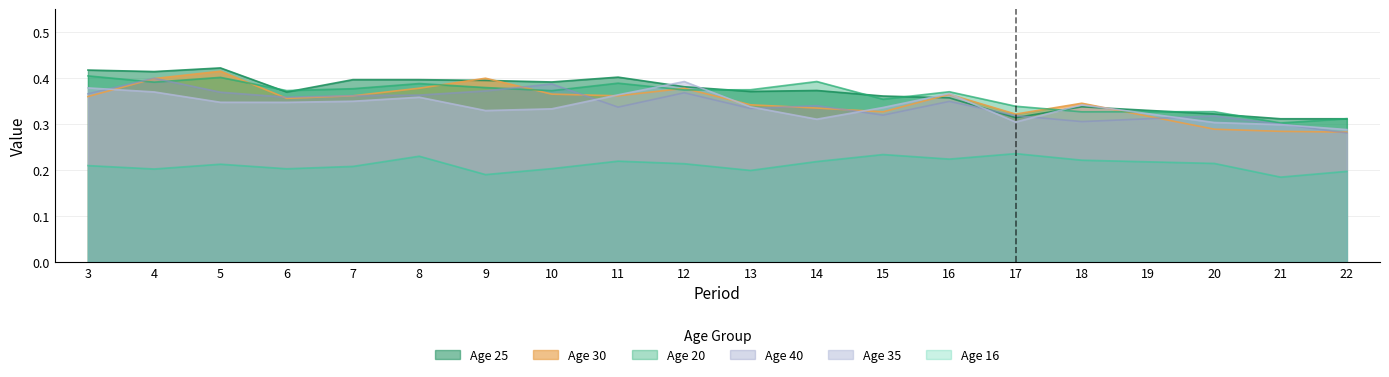

Reading right to left, list all the values displayed in this chart.

16: 22=0.2	21=0.2	20=0.2	19=0.2	18=0.2	17=0.2	16=0.2	15=0.2	14=0.2	13=0.2	12=0.2	11=0.2	10=0.2	9=0.2	8=0.2	7=0.2	6=0.2	5=0.2	4=0.2	3=0.2
20: 22=0.3	21=0.3	20=0.3	19=0.3	18=0.3	17=0.3	16=0.4	15=0.4	14=0.4	13=0.4	12=0.4	11=0.4	10=0.4	9=0.4	8=0.4	7=0.4	6=0.4	5=0.4	4=0.4	3=0.4
25: 22=0.3	21=0.3	20=0.3	19=0.3	18=0.3	17=0.3	16=0.4	15=0.4	14=0.4	13=0.4	12=0.4	11=0.4	10=0.4	9=0.4	8=0.4	7=0.4	6=0.4	5=0.4	4=0.4	3=0.4
30: 22=0.3	21=0.3	20=0.3	19=0.3	18=0.3	17=0.3	16=0.4	15=0.3	14=0.3	13=0.3	12=0.4	11=0.4	10=0.4	9=0.4	8=0.4	7=0.4	6=0.4	5=0.4	4=0.4	3=0.4
35: 22=0.3	21=0.3	20=0.3	19=0.3	18=0.3	17=0.3	16=0.4	15=0.3	14=0.3	13=0.3	12=0.4	11=0.4	10=0.3	9=0.3	8=0.4	7=0.3	6=0.3	5=0.3	4=0.4	3=0.4
40: 22=0.3	21=0.3	20=0.3	19=0.3	18=0.3	17=0.3	16=0.3	15=0.3	14=0.3	13=0.3	12=0.4	11=0.3	10=0.4	9=0.4	8=0.4	7=0.4	6=0.4	5=0.4	4=0.4	3=0.4